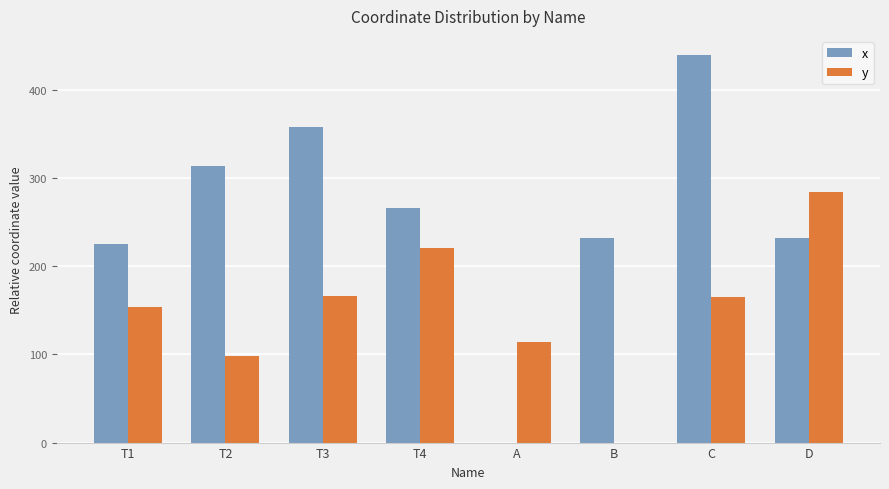

What is the maximum value shown in the chart?

439.0